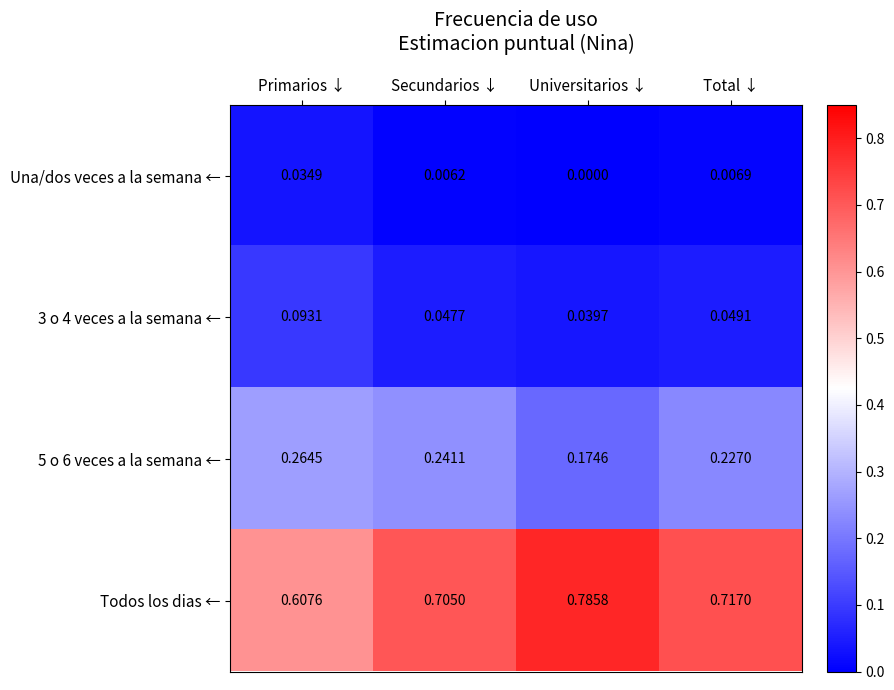

Which series changed the most between Primarios ↓ and Universitarios ↓?

Todos los dias ←